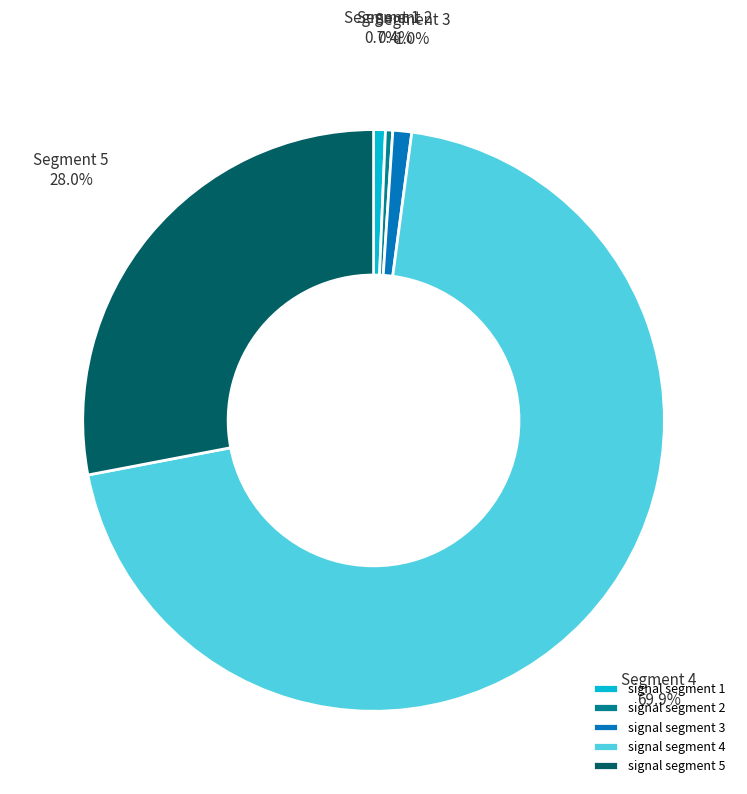

The signal segment 5 slice represents 18% of the pie. True or false?

False